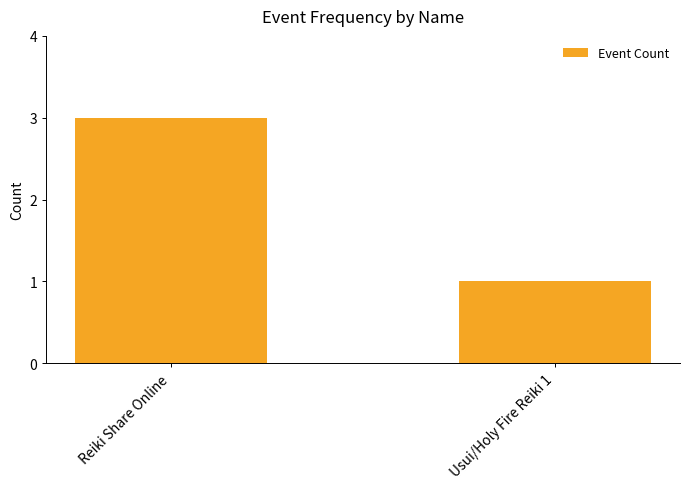

What is the label of the 1st bar from the right?

Usui/Holy Fire Reiki 1